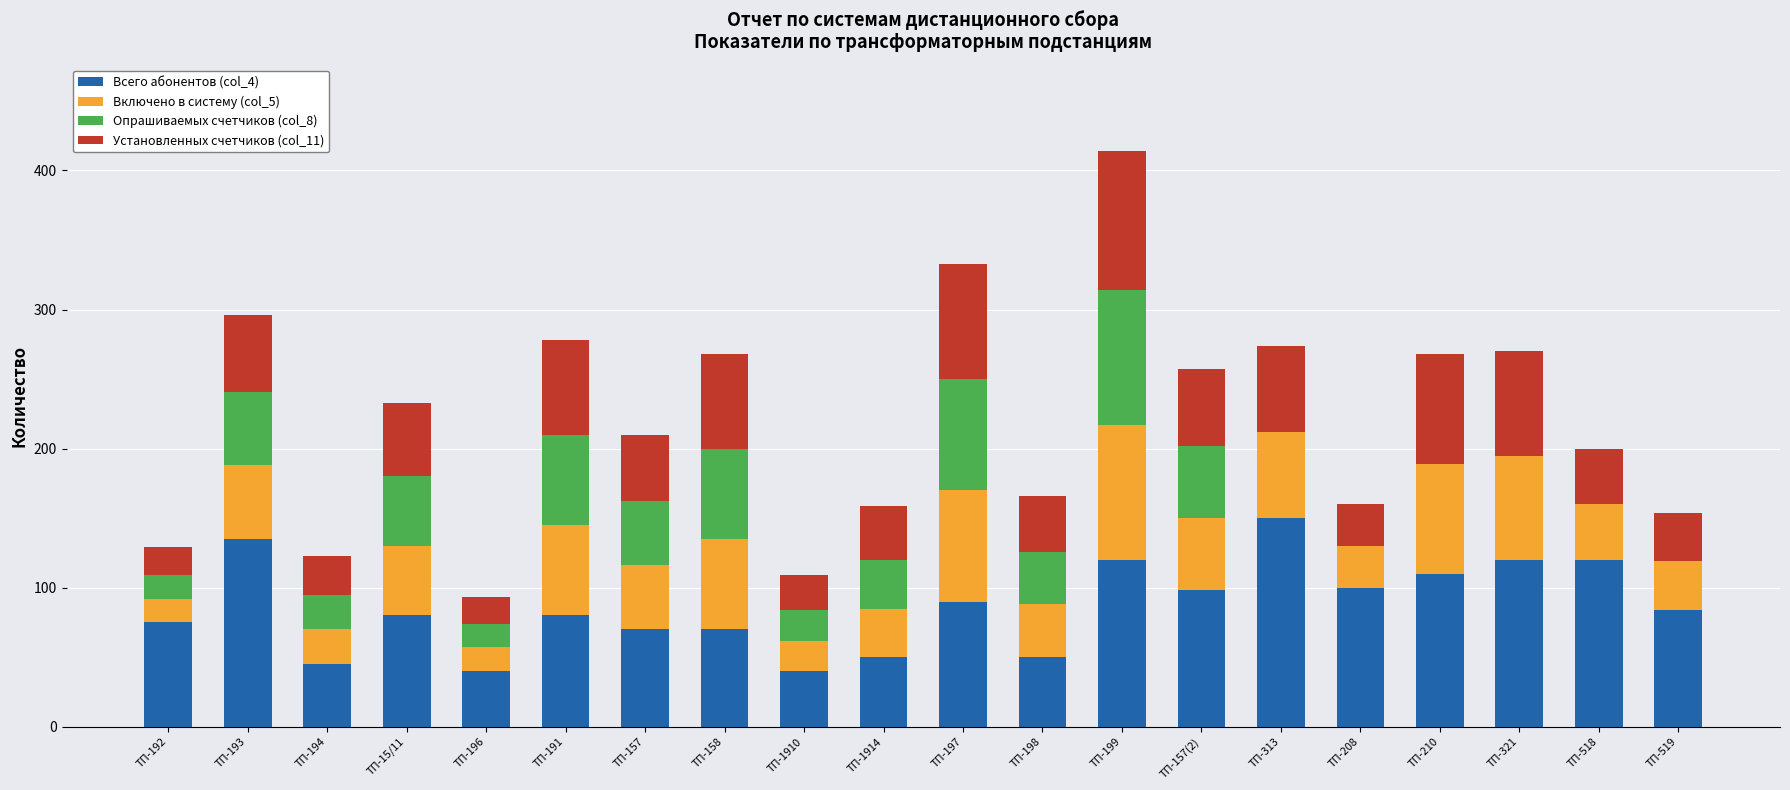

At which label does Всего абонентов (col_4) reach its peak?

ТП-313